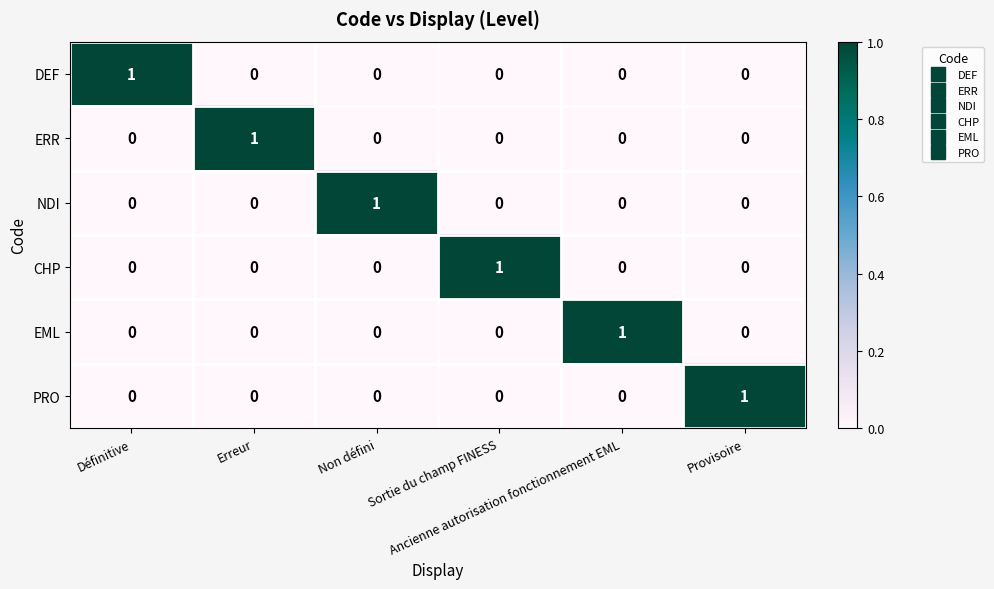

What is the total value across all series at Provisoire?

1